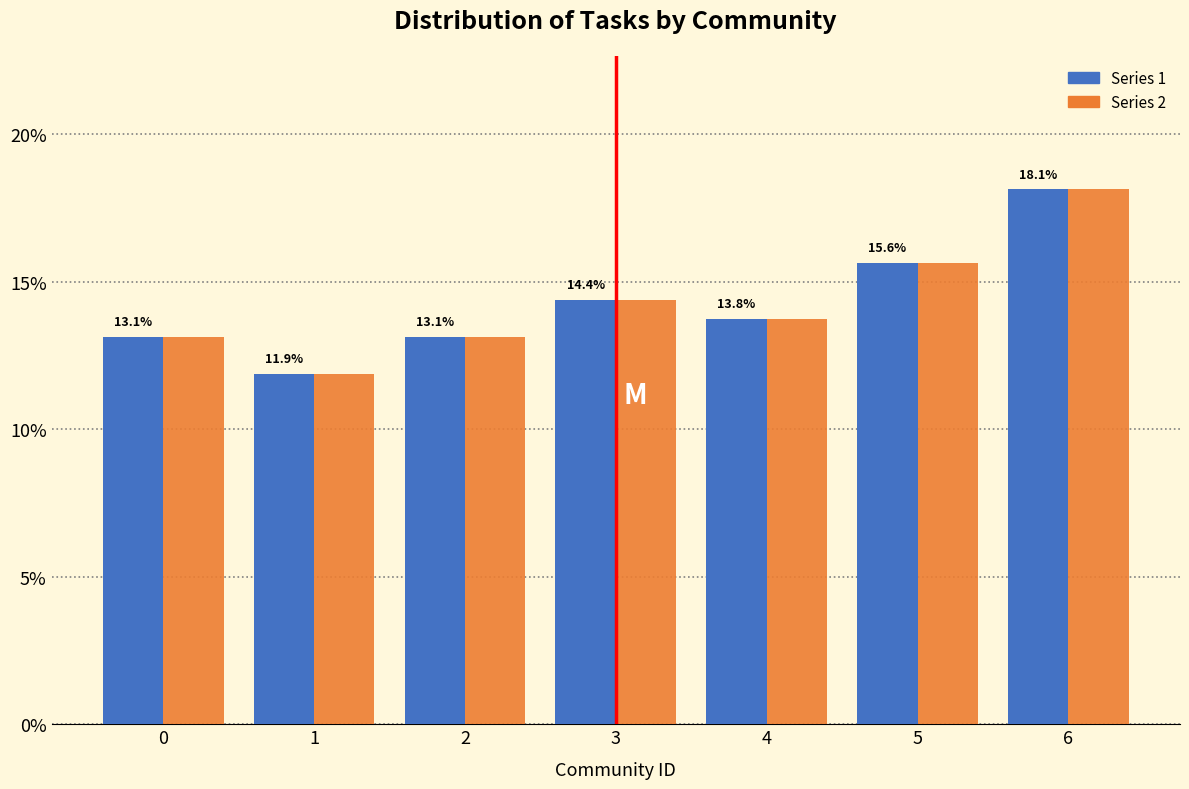

At which category is the sum across all series the highest?

6